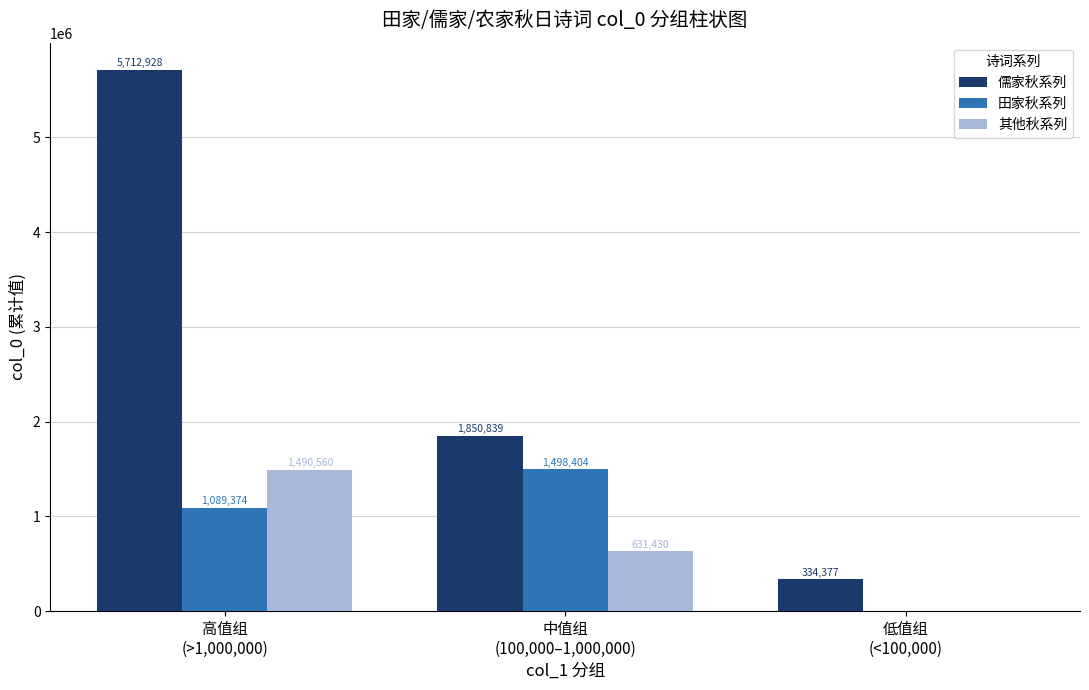

What are all the series names shown in the legend?

儒家秋系列, 田家秋系列, 其他秋系列